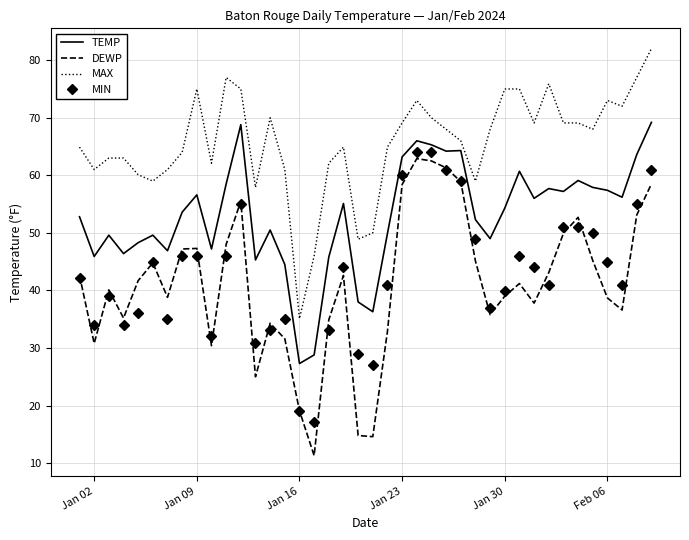

What are all the series names shown in the legend?

TEMP, DEWP, MAX, MIN